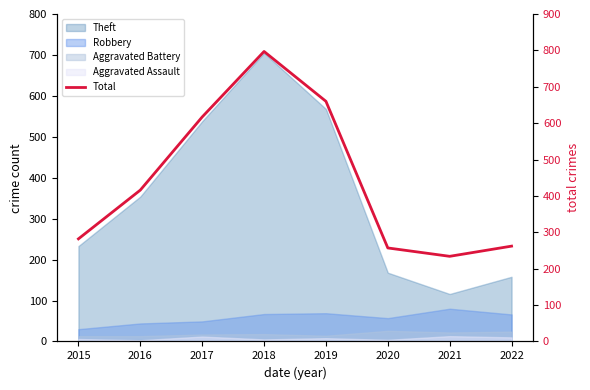

How many lines are shown in the chart?

1